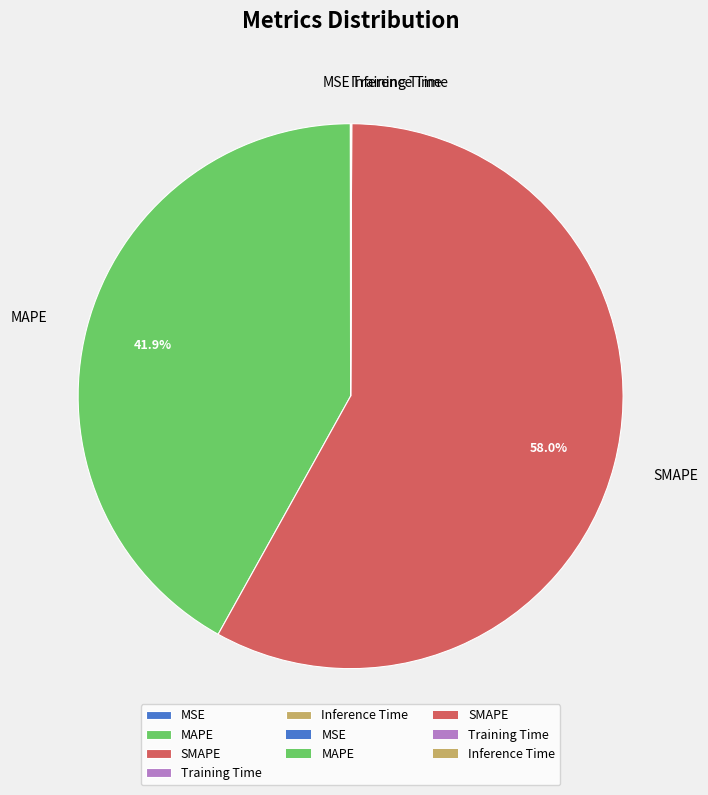

To the nearest percent, what percentage of the pie is MAPE?

42%